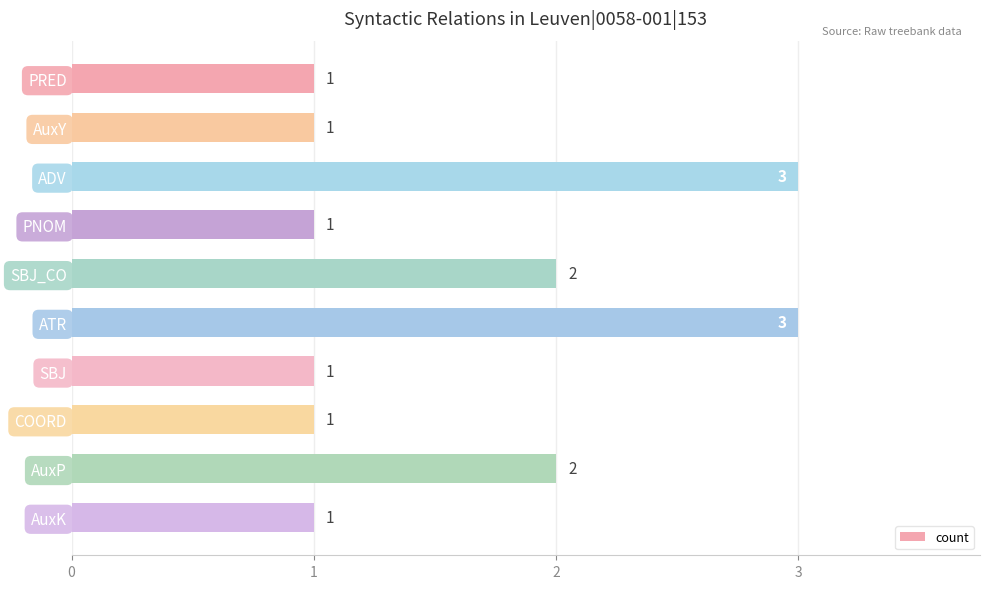

Reading top to bottom, list all the values displayed in this chart.

PRED=1	AuxY=1	ADV=3	PNOM=1	SBJ_CO=2	ATR=3	SBJ=1	COORD=1	AuxP=2	AuxK=1